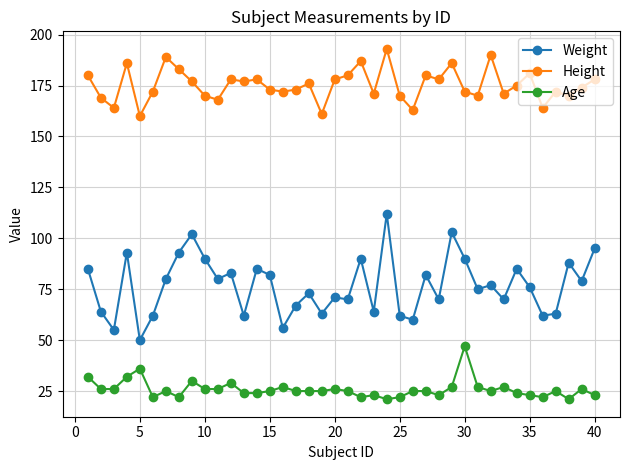

Which series has the largest total across all categories?

Height